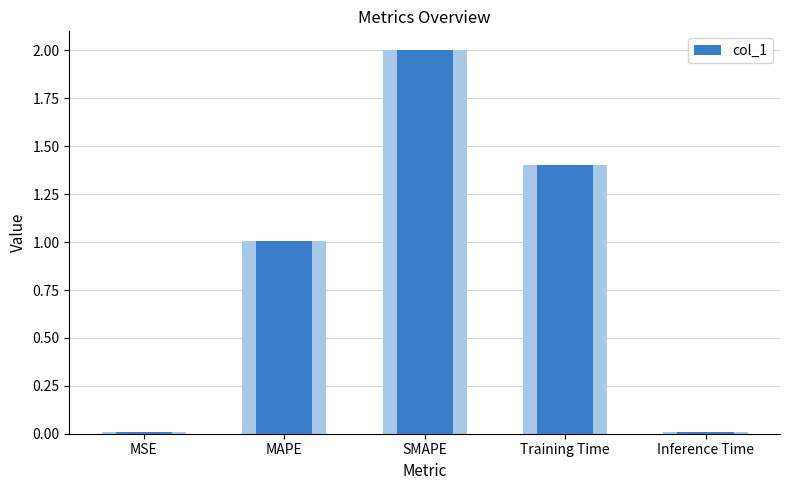

What is the ratio of the value at Training Time to the value at MAPE?

1.4